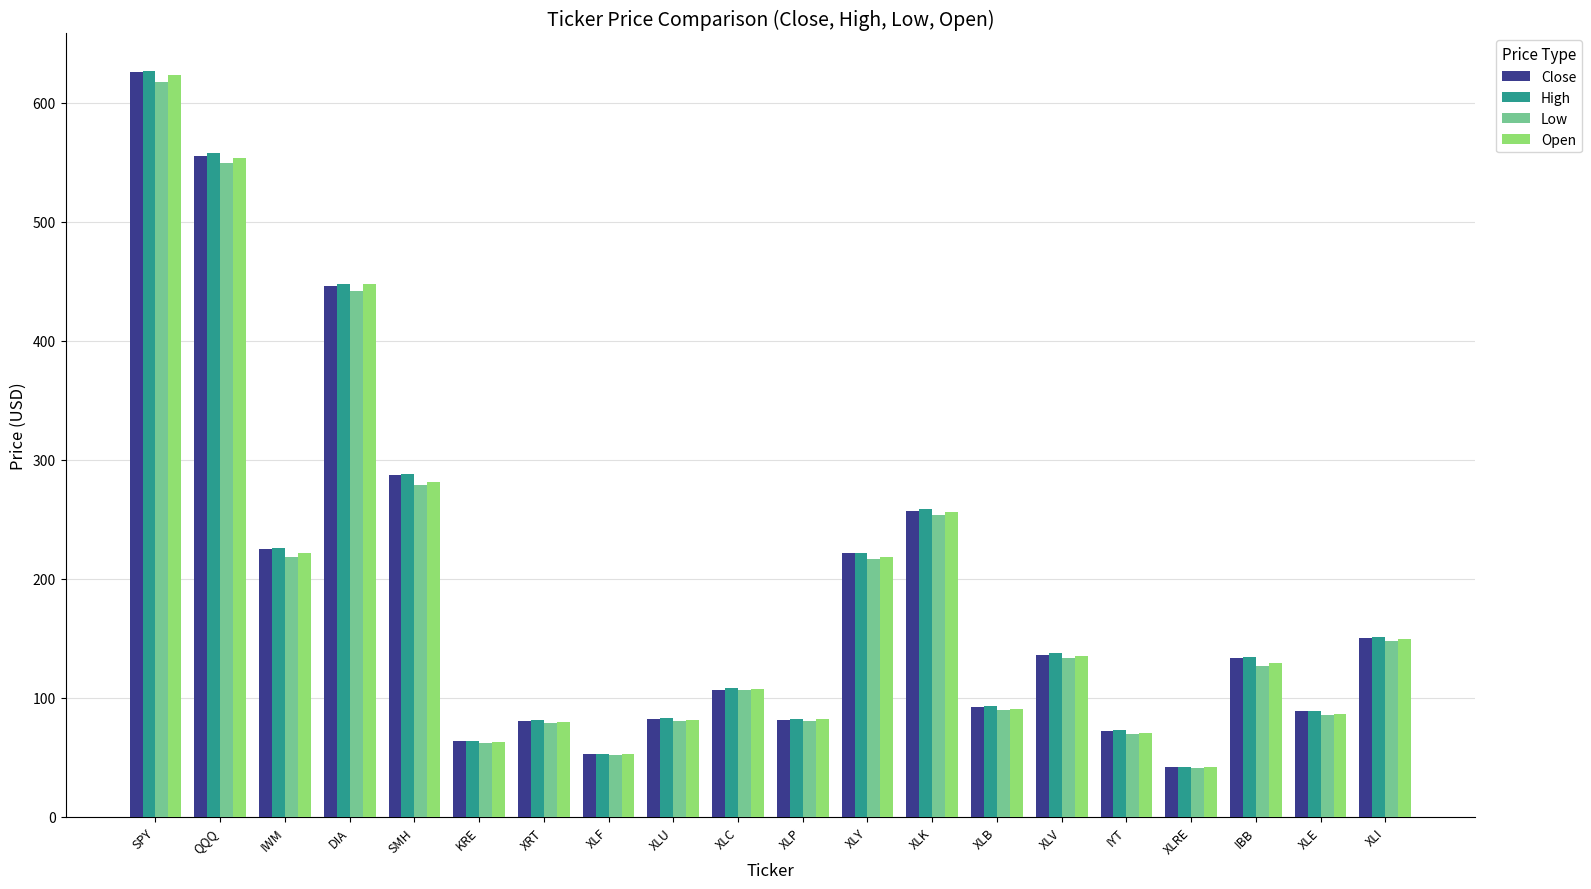

Between XRT and XLC, which series saw the biggest shift?

Open